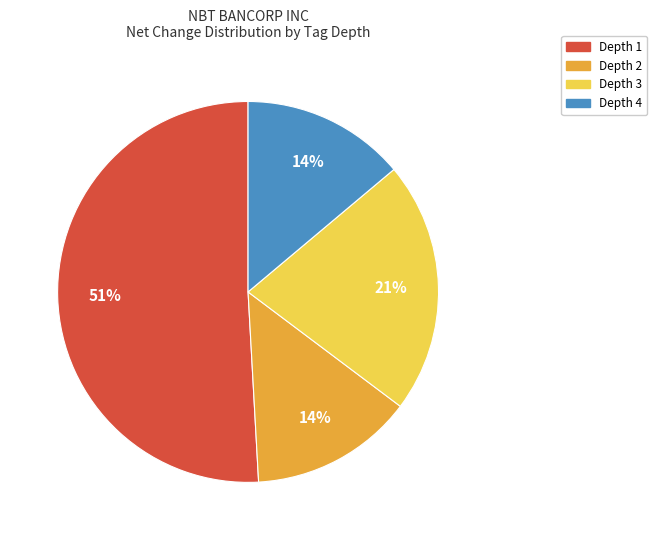

To the nearest percent, what is the average slice percentage?

25%